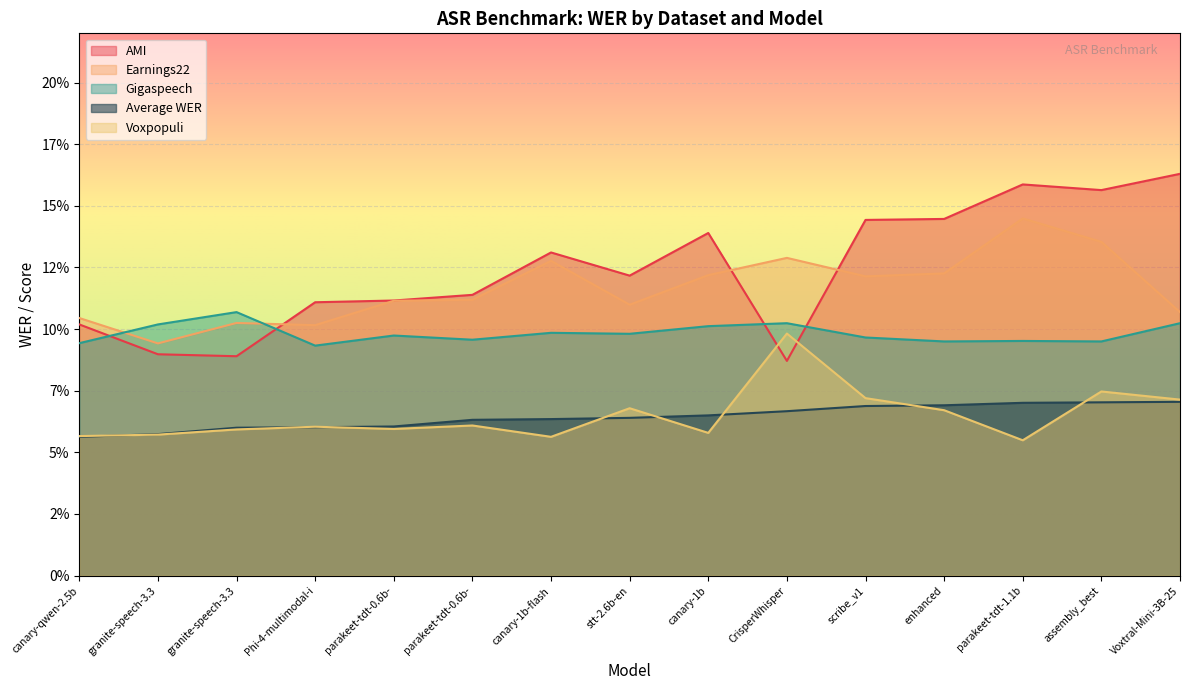

Rank the series by their maximum value, from highest to lowest.

AMI, Earnings22, Gigaspeech, Voxpopuli, Average WER